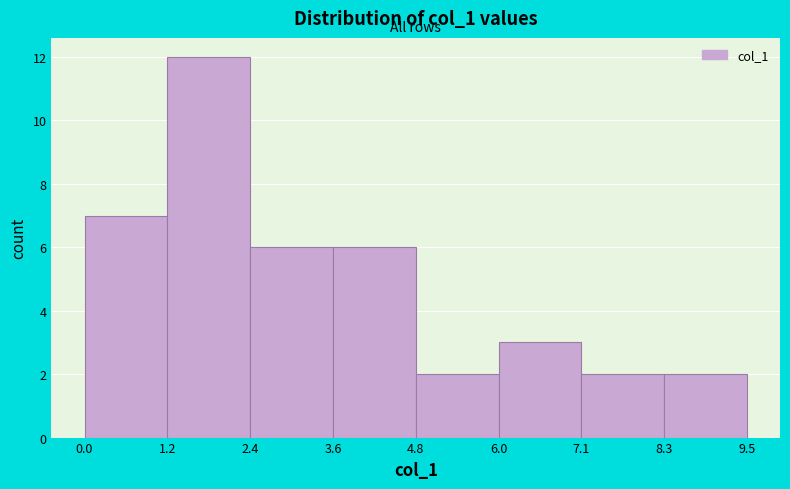

Reading left to right, transcribe this chart: for each bar, give the range it covers on the x-axis and its height. The values are not printed on the chart, so give them approximately, as read against the axis.

0.0 to 1.2: 7
1.2 to 2.4: 12
2.4 to 3.6: 6
3.6 to 4.8: 6
4.8 to 6.0: 2
6.0 to 7.1: 3
7.1 to 8.3: 2
8.3 to 9.5: 2